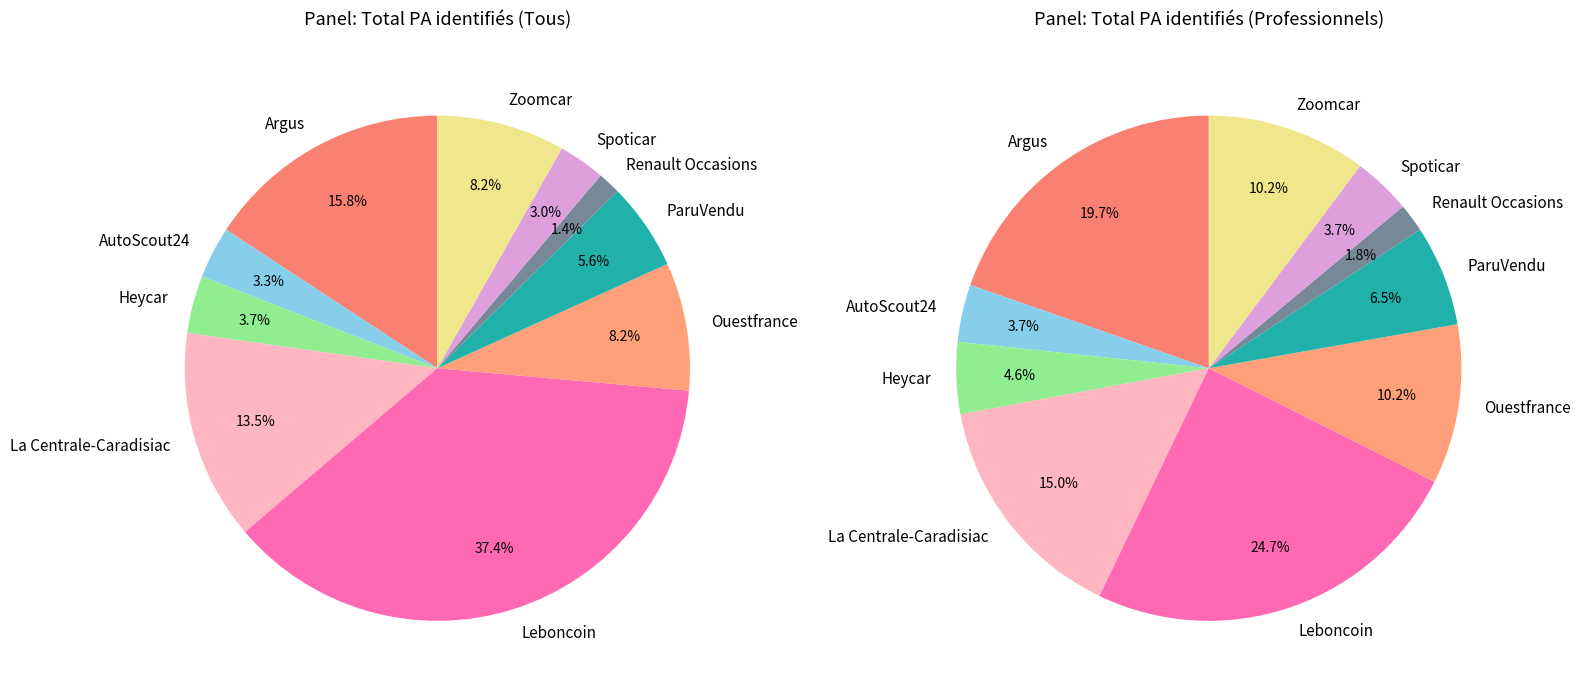

Combined, what portion of the pie is Spoticar and Zoomcar?

11.2%